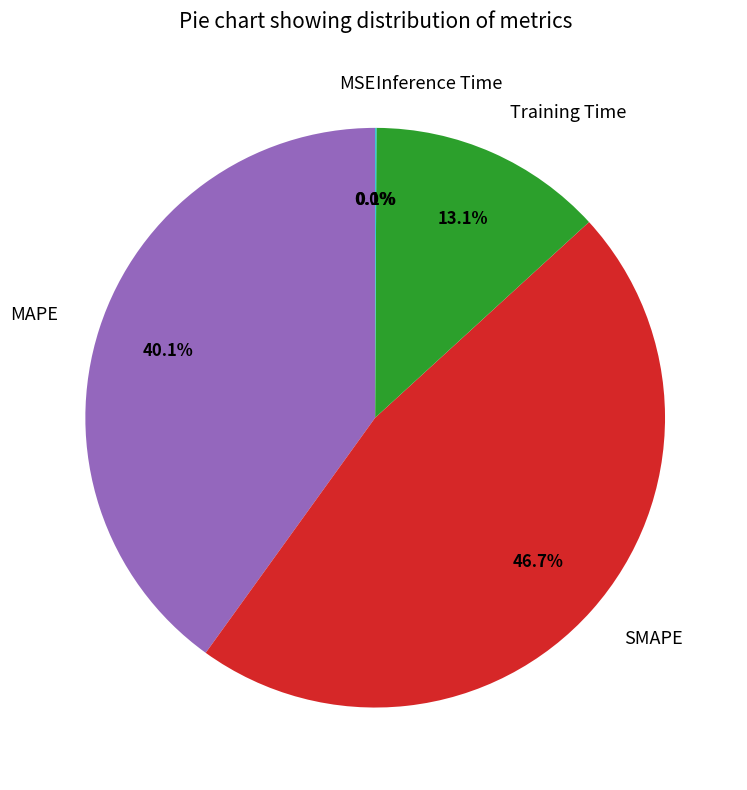

Which slice is the largest?

SMAPE